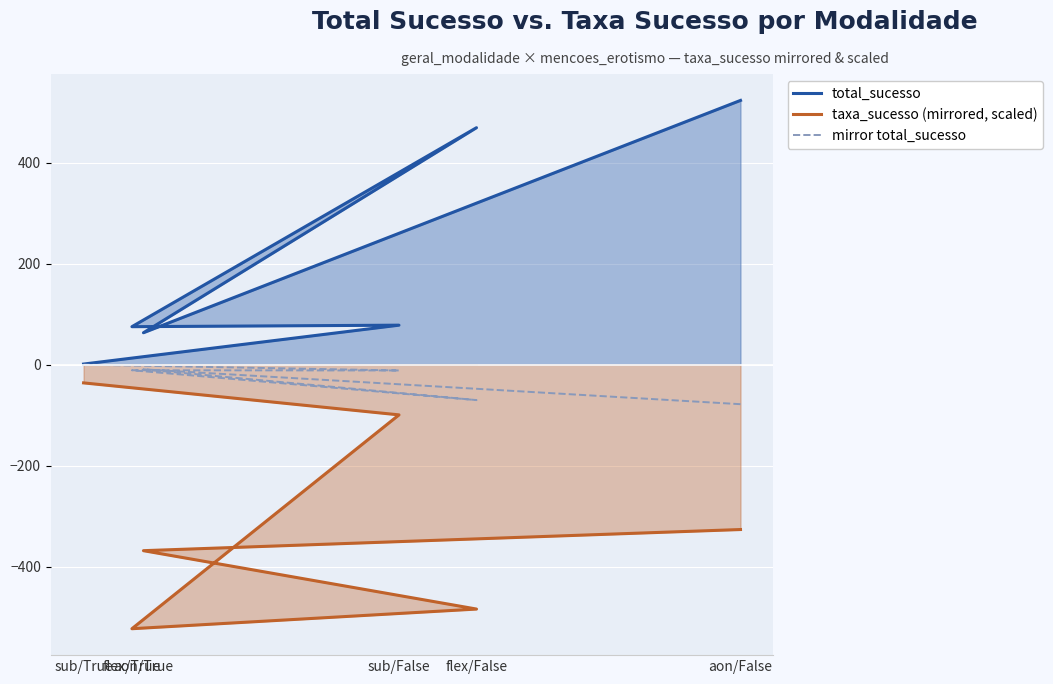

True or false: total_sucesso has a value of 897.1 at aon/False.

False